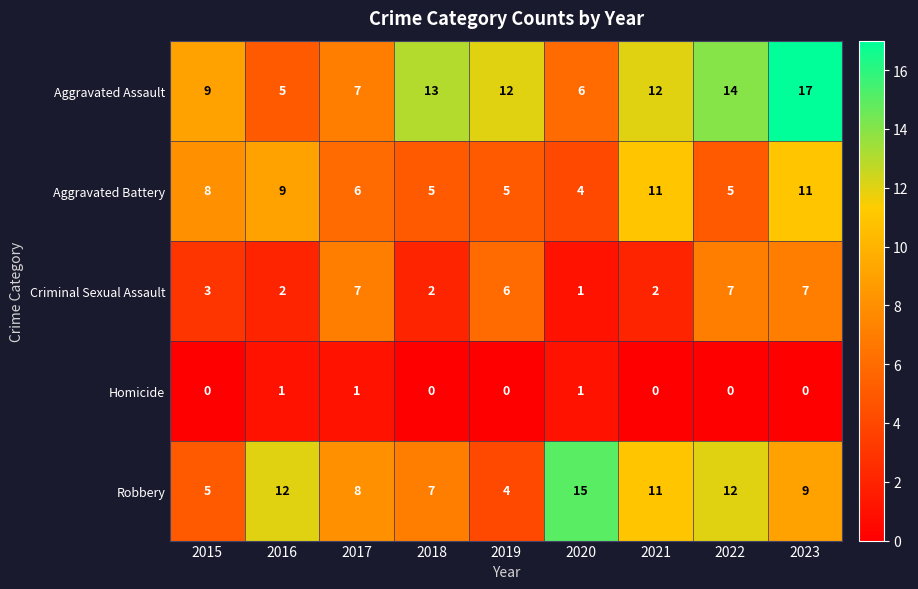

True or false: Robbery has a value of 5 at 2021.

False